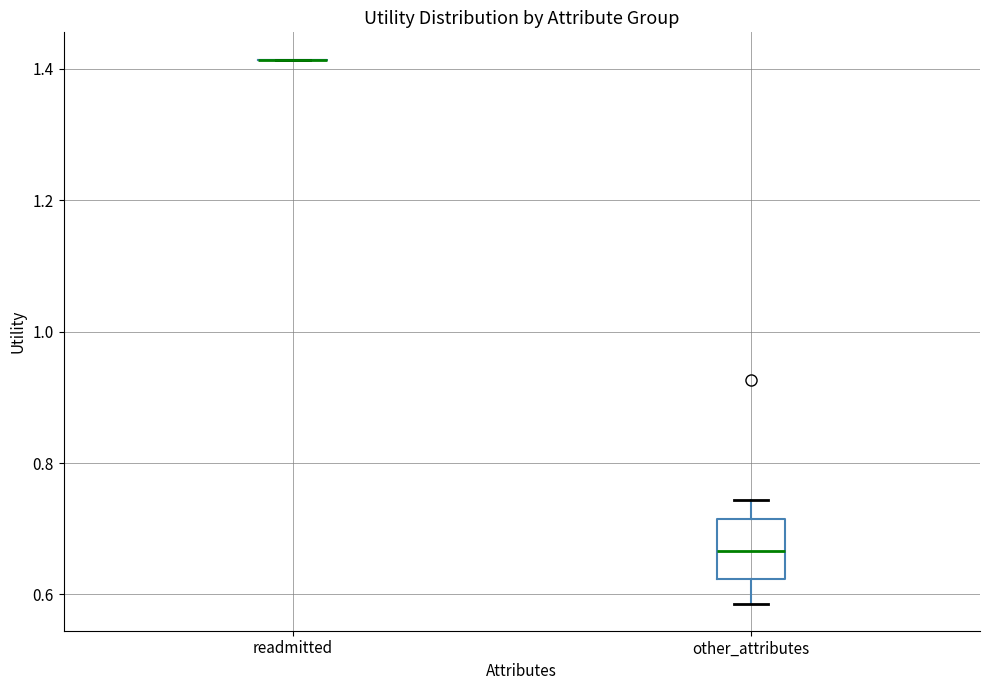

Reading left to right, read every box against the y-axis: the position of its median line, the range the box covers, and the ends of its whiskers. The values are not printed on the chart, so give them approximately, as read against the axis.

readmitted: box collapsed to a line at 1.42, whiskers 1.42 to 1.42
other_attributes: median 0.66, box 0.62 to 0.72, whiskers 0.58 to 0.74